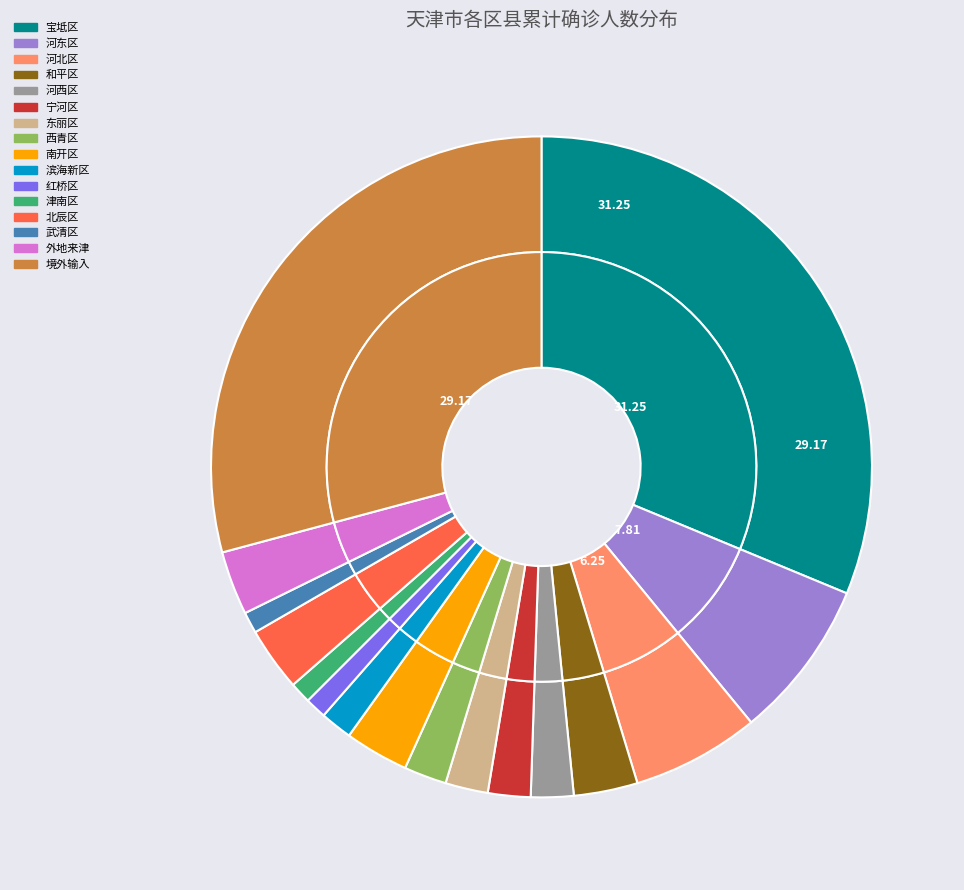

Rank the categories by value from highest to lowest.

宝坻区, 境外输入, 河东区, 河北区, 和平区, 南开区, 北辰区, 外地来津, 河西区, 宁河区, 东丽区, 西青区, 滨海新区, 红桥区, 津南区, 武清区